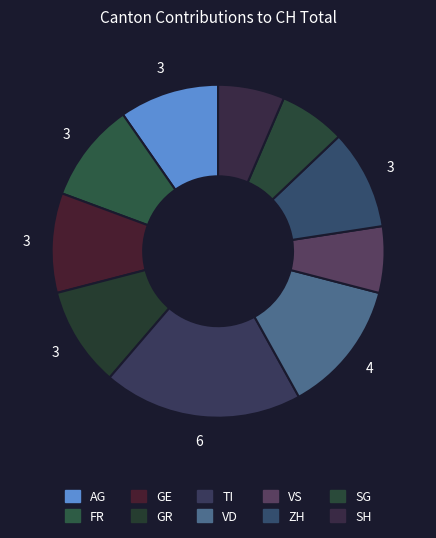

Between GR and SH, which is larger?

GR